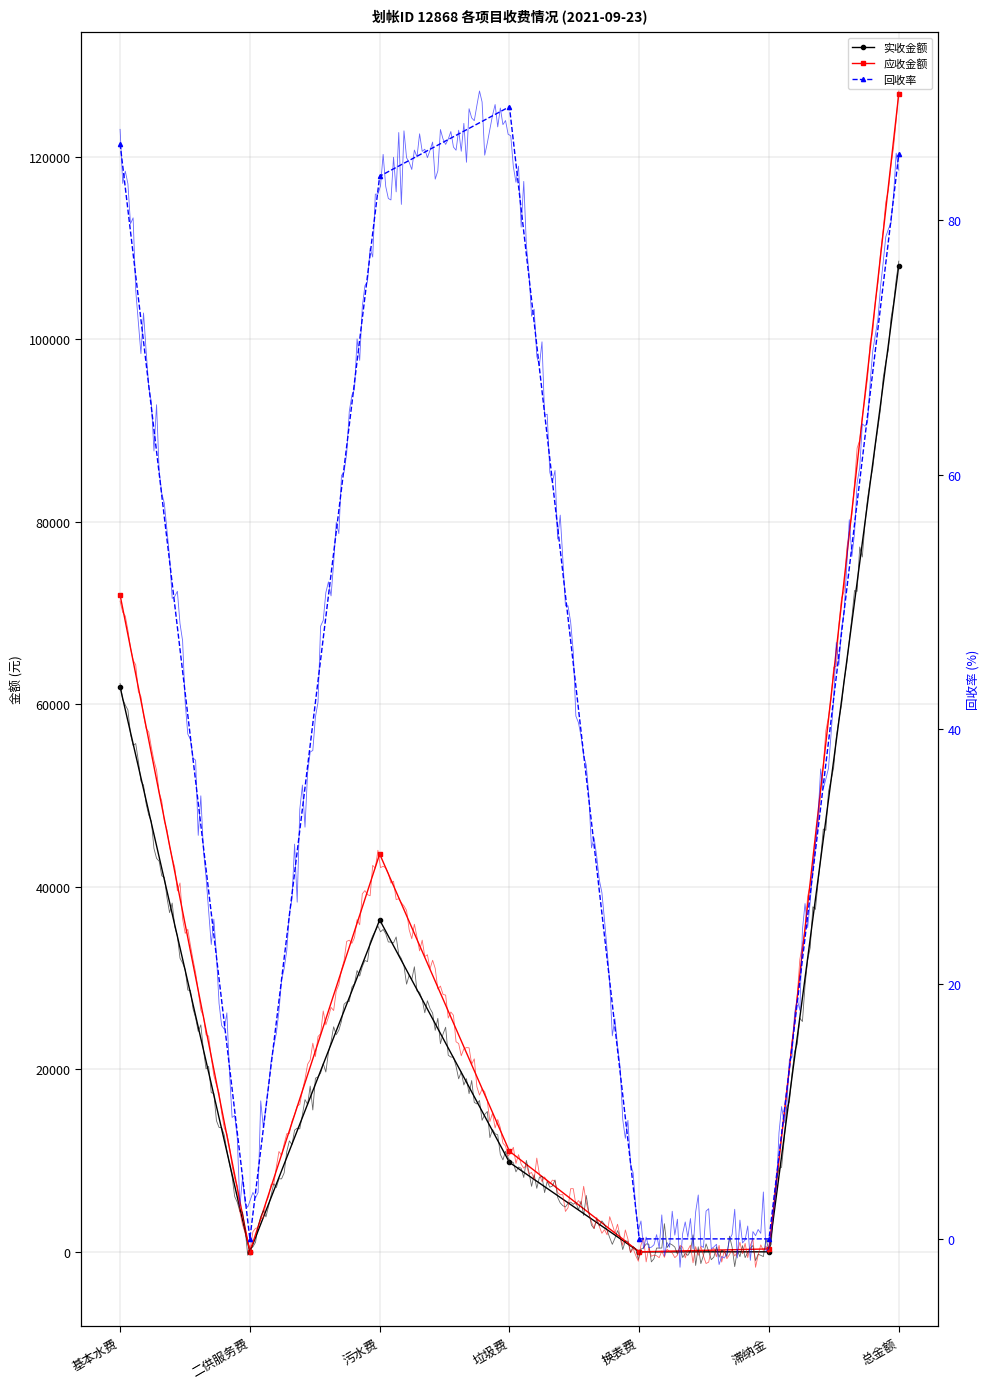

Rank the series at 换表费 from lowest to highest value.

实收金额, 应收金额, 回收率